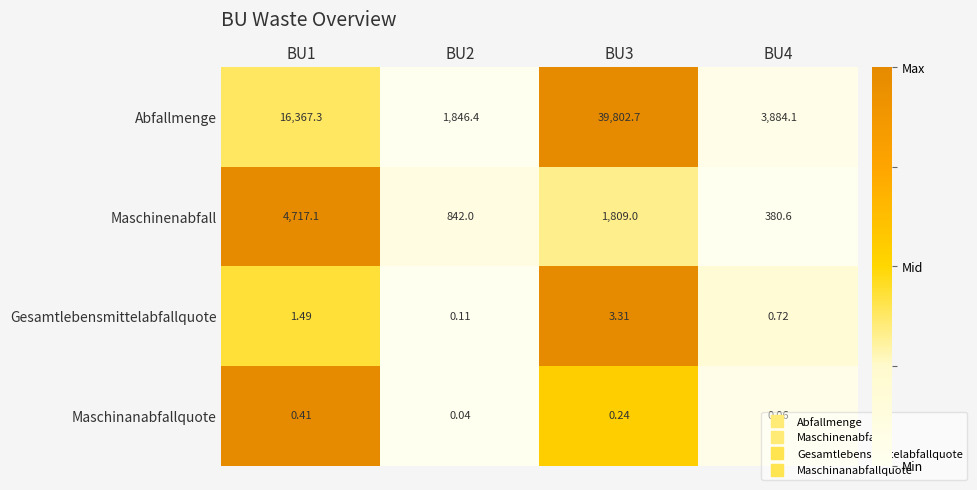

Which series has the largest total across all categories?

Abfallmenge